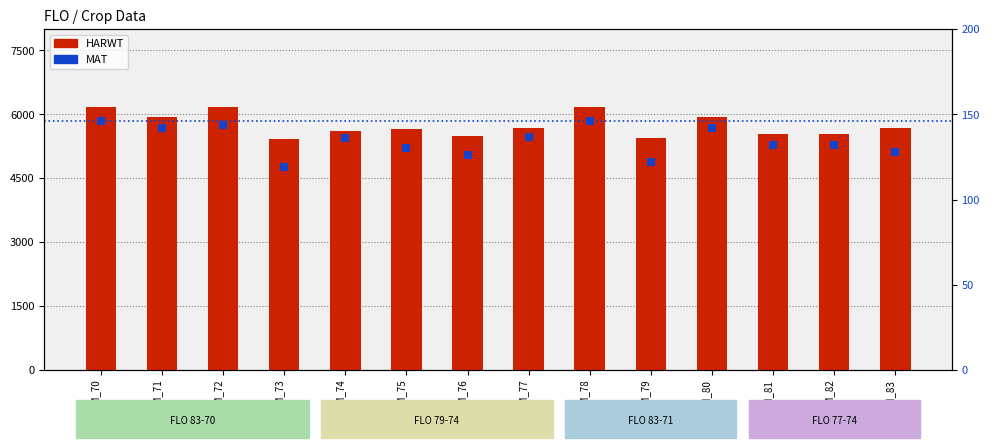

At how many categories does at least one series exceed 279?

14